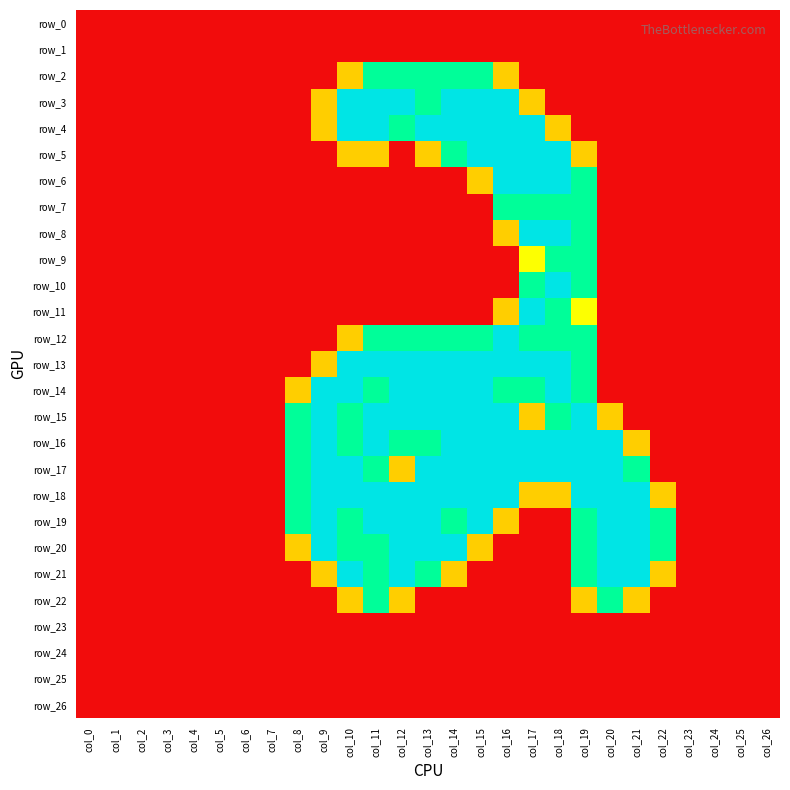

Reading right to left, list all the values displayed in this chart.

row_0: 0.0	0.0	0.0	0.0	0.0	0.0	0.0	0.0	0.0	0.0	0.0	0.0	0.0	0.0	0.0	0.0	0.0	0.0	0.0	0.0	0.0	0.0	0.0	0.0	0.0	0.0	0.0
row_1: 0.0	0.0	0.0	0.0	0.0	0.0	0.0	0.0	0.0	0.0	0.0	0.0	0.0	0.0	0.0	0.0	0.0	0.0	0.0	0.0	0.0	0.0	0.0	0.0	0.0	0.0	0.0
row_2: 0.0	0.0	0.0	0.0	0.0	0.0	0.0	0.0	0.0	0.0	0.8	1.5	1.5	1.5	1.5	1.5	0.8	0.0	0.0	0.0	0.0	0.0	0.0	0.0	0.0	0.0	0.0
row_3: 0.0	0.0	0.0	0.0	0.0	0.0	0.0	0.0	0.0	0.8	2.0	2.0	2.0	1.5	2.0	2.0	2.0	0.8	0.0	0.0	0.0	0.0	0.0	0.0	0.0	0.0	0.0
row_4: 0.0	0.0	0.0	0.0	0.0	0.0	0.0	0.0	0.8	2.0	2.0	2.0	2.0	2.0	1.5	2.0	2.0	0.8	0.0	0.0	0.0	0.0	0.0	0.0	0.0	0.0	0.0
row_5: 0.0	0.0	0.0	0.0	0.0	0.0	0.0	0.8	2.0	2.0	2.0	2.0	1.5	0.8	0.0	0.8	0.8	0.0	0.0	0.0	0.0	0.0	0.0	0.0	0.0	0.0	0.0
row_6: 0.0	0.0	0.0	0.0	0.0	0.0	0.0	1.5	2.0	2.0	2.0	0.8	0.0	0.0	0.0	0.0	0.0	0.0	0.0	0.0	0.0	0.0	0.0	0.0	0.0	0.0	0.0
row_7: 0.0	0.0	0.0	0.0	0.0	0.0	0.0	1.5	1.5	1.5	1.5	0.0	0.0	0.0	0.0	0.0	0.0	0.0	0.0	0.0	0.0	0.0	0.0	0.0	0.0	0.0	0.0
row_8: 0.0	0.0	0.0	0.0	0.0	0.0	0.0	1.5	2.0	2.0	0.8	0.0	0.0	0.0	0.0	0.0	0.0	0.0	0.0	0.0	0.0	0.0	0.0	0.0	0.0	0.0	0.0
row_9: 0.0	0.0	0.0	0.0	0.0	0.0	0.0	1.5	1.5	1.0	0.0	0.0	0.0	0.0	0.0	0.0	0.0	0.0	0.0	0.0	0.0	0.0	0.0	0.0	0.0	0.0	0.0
row_10: 0.0	0.0	0.0	0.0	0.0	0.0	0.0	1.5	2.0	1.5	0.0	0.0	0.0	0.0	0.0	0.0	0.0	0.0	0.0	0.0	0.0	0.0	0.0	0.0	0.0	0.0	0.0
row_11: 0.0	0.0	0.0	0.0	0.0	0.0	0.0	1.0	1.5	2.0	0.8	0.0	0.0	0.0	0.0	0.0	0.0	0.0	0.0	0.0	0.0	0.0	0.0	0.0	0.0	0.0	0.0
row_12: 0.0	0.0	0.0	0.0	0.0	0.0	0.0	1.5	1.5	1.5	2.0	1.5	1.5	1.5	1.5	1.5	0.8	0.0	0.0	0.0	0.0	0.0	0.0	0.0	0.0	0.0	0.0
row_13: 0.0	0.0	0.0	0.0	0.0	0.0	0.0	1.5	2.0	2.0	2.0	2.0	2.0	2.0	2.0	2.0	2.0	0.8	0.0	0.0	0.0	0.0	0.0	0.0	0.0	0.0	0.0
row_14: 0.0	0.0	0.0	0.0	0.0	0.0	0.0	1.5	2.0	1.5	1.5	2.0	2.0	2.0	2.0	1.5	2.0	2.0	0.8	0.0	0.0	0.0	0.0	0.0	0.0	0.0	0.0
row_15: 0.0	0.0	0.0	0.0	0.0	0.0	0.8	2.0	1.5	0.8	2.0	2.0	2.0	2.0	2.0	2.0	1.5	2.0	1.5	0.0	0.0	0.0	0.0	0.0	0.0	0.0	0.0
row_16: 0.0	0.0	0.0	0.0	0.0	0.8	2.0	2.0	2.0	2.0	2.0	2.0	2.0	1.5	1.5	2.0	1.5	2.0	1.5	0.0	0.0	0.0	0.0	0.0	0.0	0.0	0.0
row_17: 0.0	0.0	0.0	0.0	0.0	1.5	2.0	2.0	2.0	2.0	2.0	2.0	2.0	2.0	0.8	1.5	2.0	2.0	1.5	0.0	0.0	0.0	0.0	0.0	0.0	0.0	0.0
row_18: 0.0	0.0	0.0	0.0	0.8	2.0	2.0	2.0	0.8	0.8	2.0	2.0	2.0	2.0	2.0	2.0	2.0	2.0	1.5	0.0	0.0	0.0	0.0	0.0	0.0	0.0	0.0
row_19: 0.0	0.0	0.0	0.0	1.5	2.0	2.0	1.5	0.0	0.0	0.8	2.0	1.5	2.0	2.0	2.0	1.5	2.0	1.5	0.0	0.0	0.0	0.0	0.0	0.0	0.0	0.0
row_20: 0.0	0.0	0.0	0.0	1.5	2.0	2.0	1.5	0.0	0.0	0.0	0.8	2.0	2.0	2.0	1.5	1.5	2.0	0.8	0.0	0.0	0.0	0.0	0.0	0.0	0.0	0.0
row_21: 0.0	0.0	0.0	0.0	0.8	2.0	2.0	1.5	0.0	0.0	0.0	0.0	0.8	1.5	2.0	1.5	2.0	0.8	0.0	0.0	0.0	0.0	0.0	0.0	0.0	0.0	0.0
row_22: 0.0	0.0	0.0	0.0	0.0	0.8	1.5	0.8	0.0	0.0	0.0	0.0	0.0	0.0	0.8	1.5	0.8	0.0	0.0	0.0	0.0	0.0	0.0	0.0	0.0	0.0	0.0
row_23: 0.0	0.0	0.0	0.0	0.0	0.0	0.0	0.0	0.0	0.0	0.0	0.0	0.0	0.0	0.0	0.0	0.0	0.0	0.0	0.0	0.0	0.0	0.0	0.0	0.0	0.0	0.0
row_24: 0.0	0.0	0.0	0.0	0.0	0.0	0.0	0.0	0.0	0.0	0.0	0.0	0.0	0.0	0.0	0.0	0.0	0.0	0.0	0.0	0.0	0.0	0.0	0.0	0.0	0.0	0.0
row_25: 0.0	0.0	0.0	0.0	0.0	0.0	0.0	0.0	0.0	0.0	0.0	0.0	0.0	0.0	0.0	0.0	0.0	0.0	0.0	0.0	0.0	0.0	0.0	0.0	0.0	0.0	0.0
row_26: 0.0	0.0	0.0	0.0	0.0	0.0	0.0	0.0	0.0	0.0	0.0	0.0	0.0	0.0	0.0	0.0	0.0	0.0	0.0	0.0	0.0	0.0	0.0	0.0	0.0	0.0	0.0